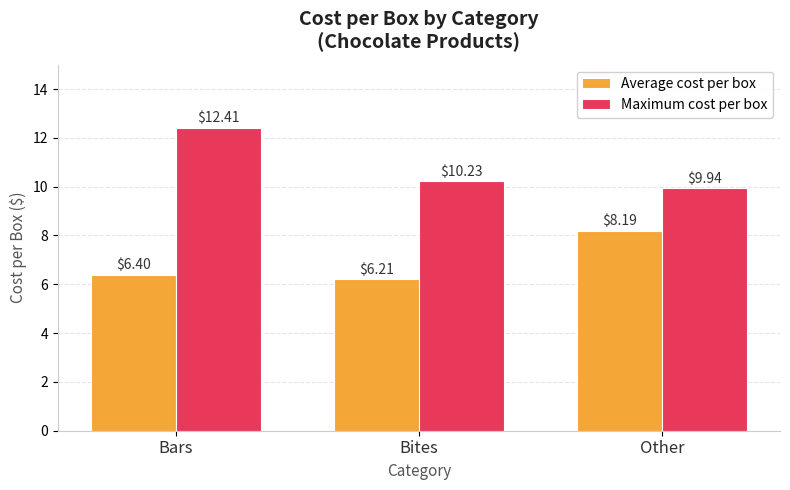

Where is Maximum cost per box nearest to the value 11?

Bites